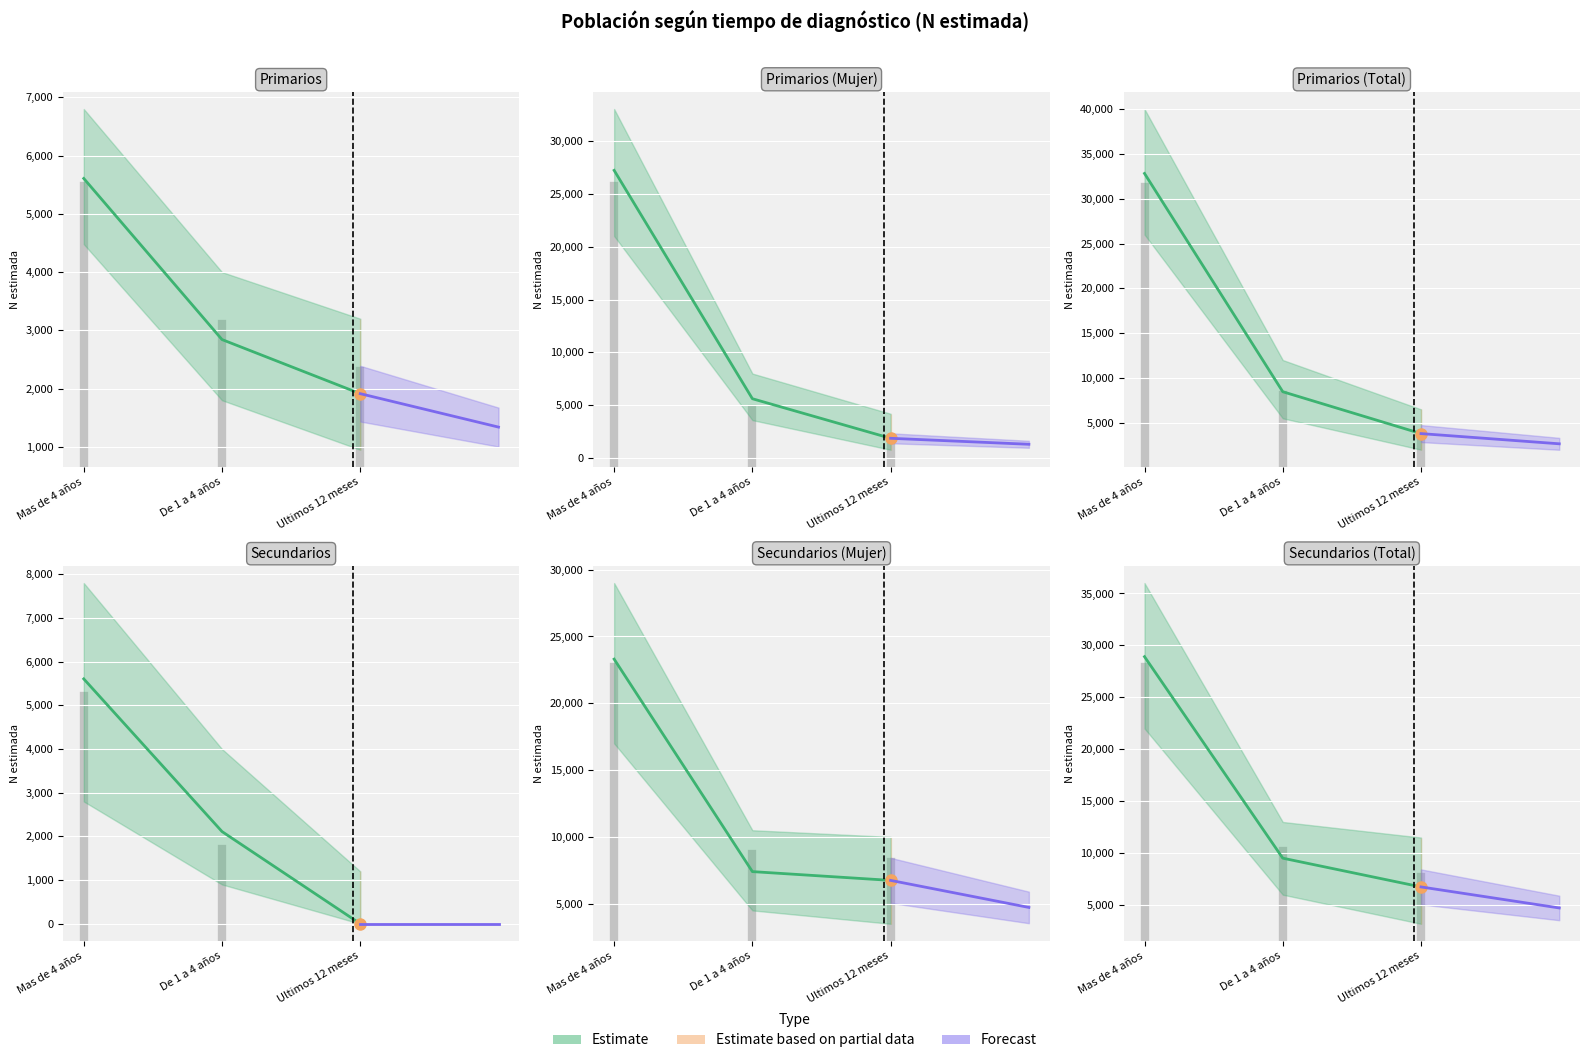

What is the value of the Forecast point at the 1st from the left?

6747.0